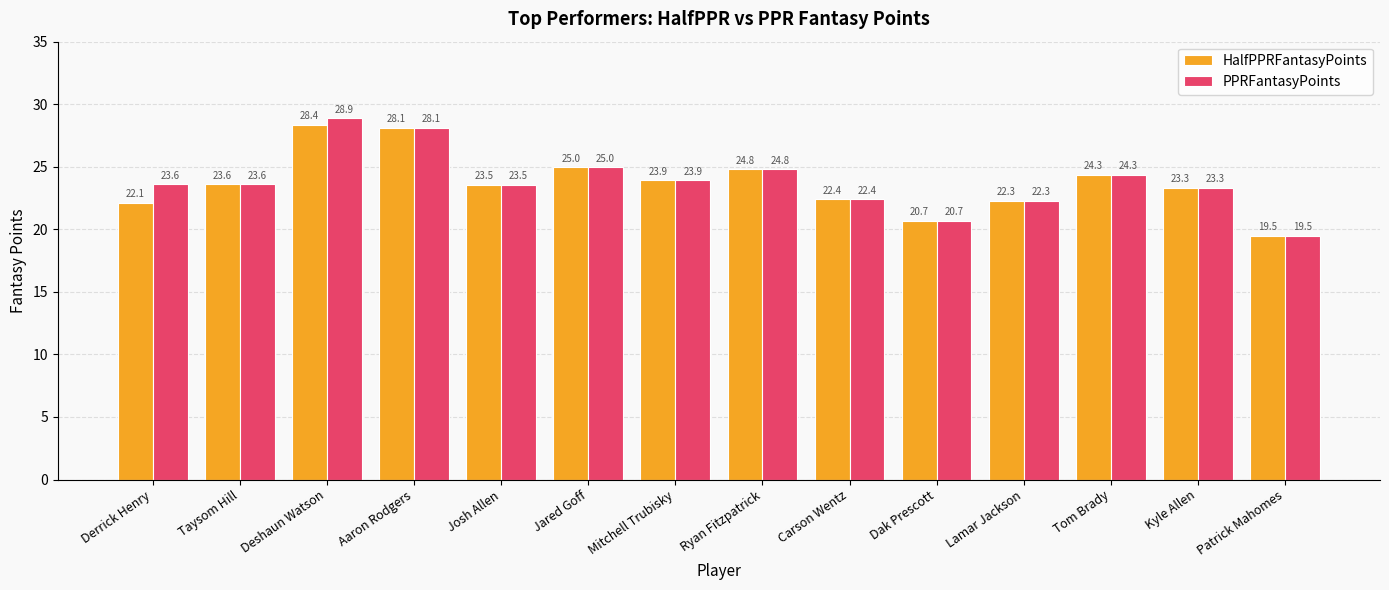

Which series has the largest range (max minus min)?

PPRFantasyPoints